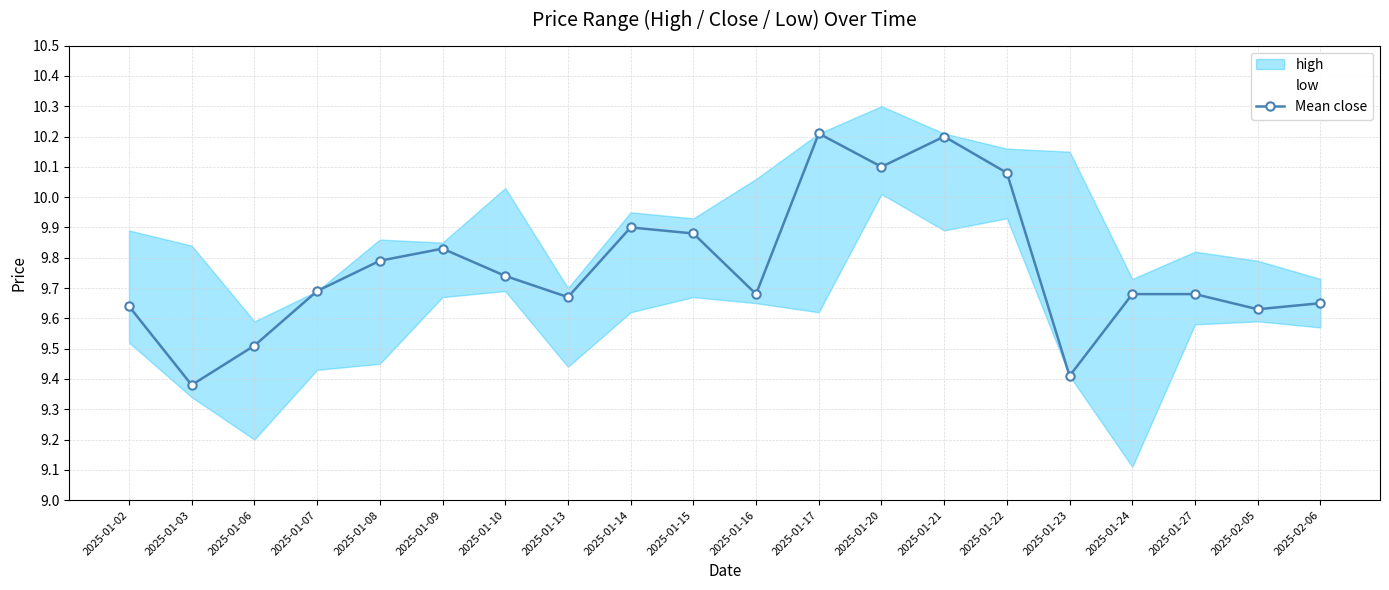

Does the chart have visible grid lines?

Yes